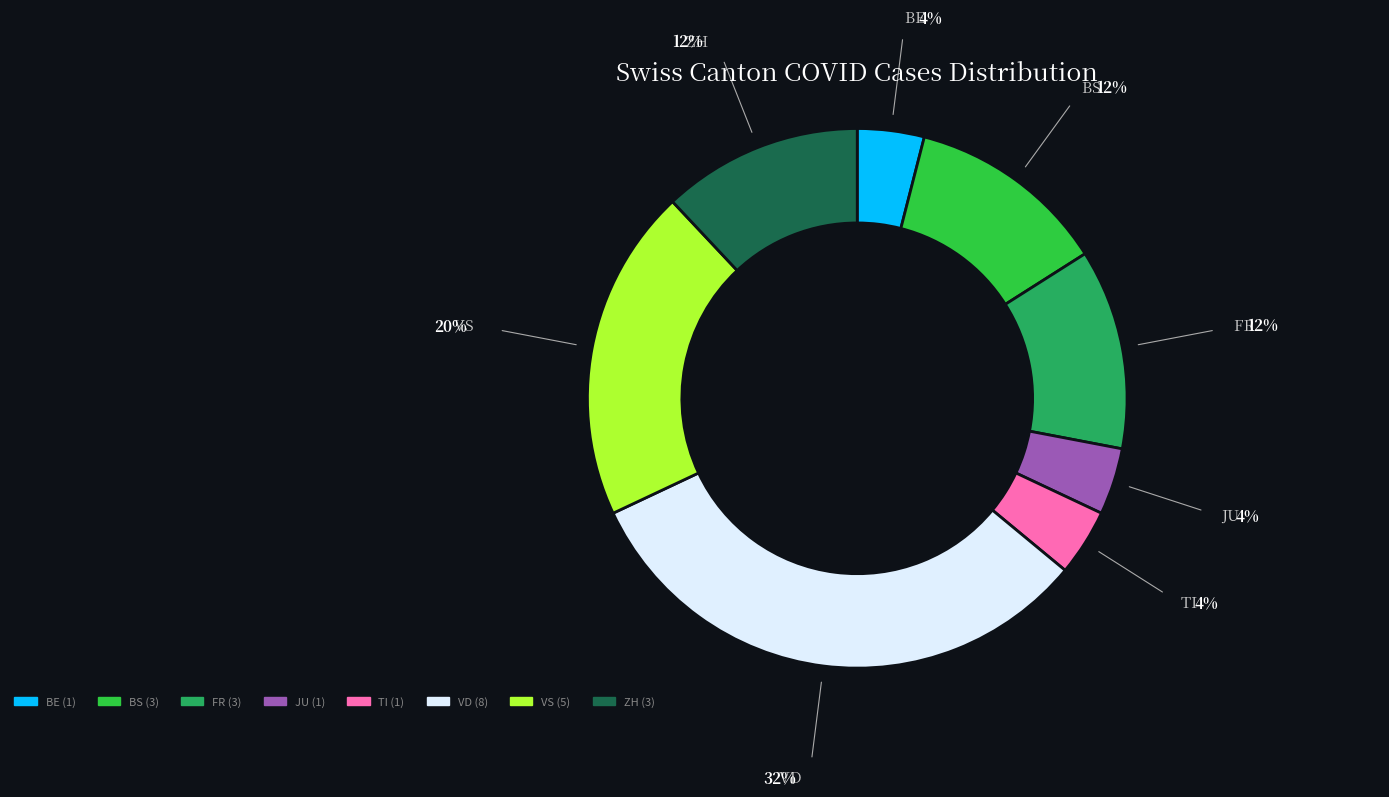

Is there any slice that represents more than half of the pie?

No